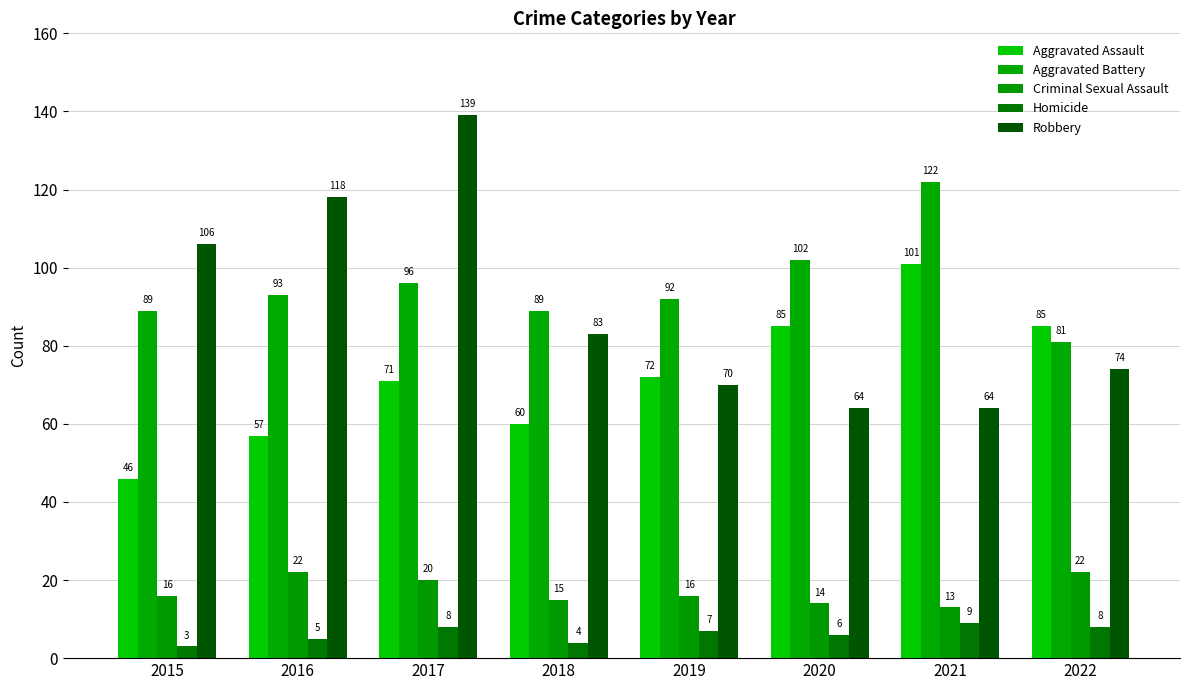

Is the value of Aggravated Assault at 2019 greater than the value of Aggravated Battery at 2016?

No